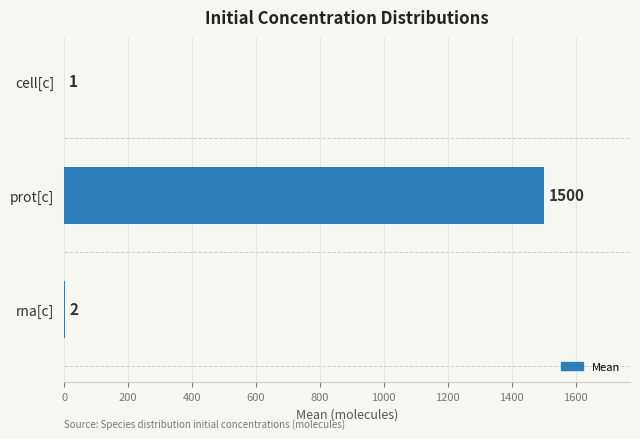

Which has a higher value, rna[c] or prot[c]?

prot[c]